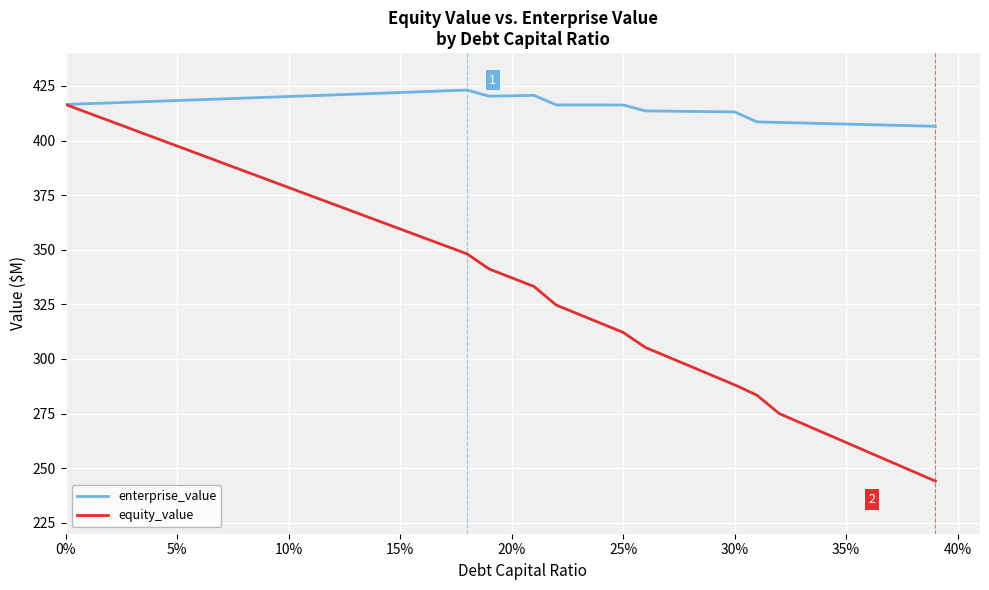

What is the maximum value for enterprise_value?

423.1